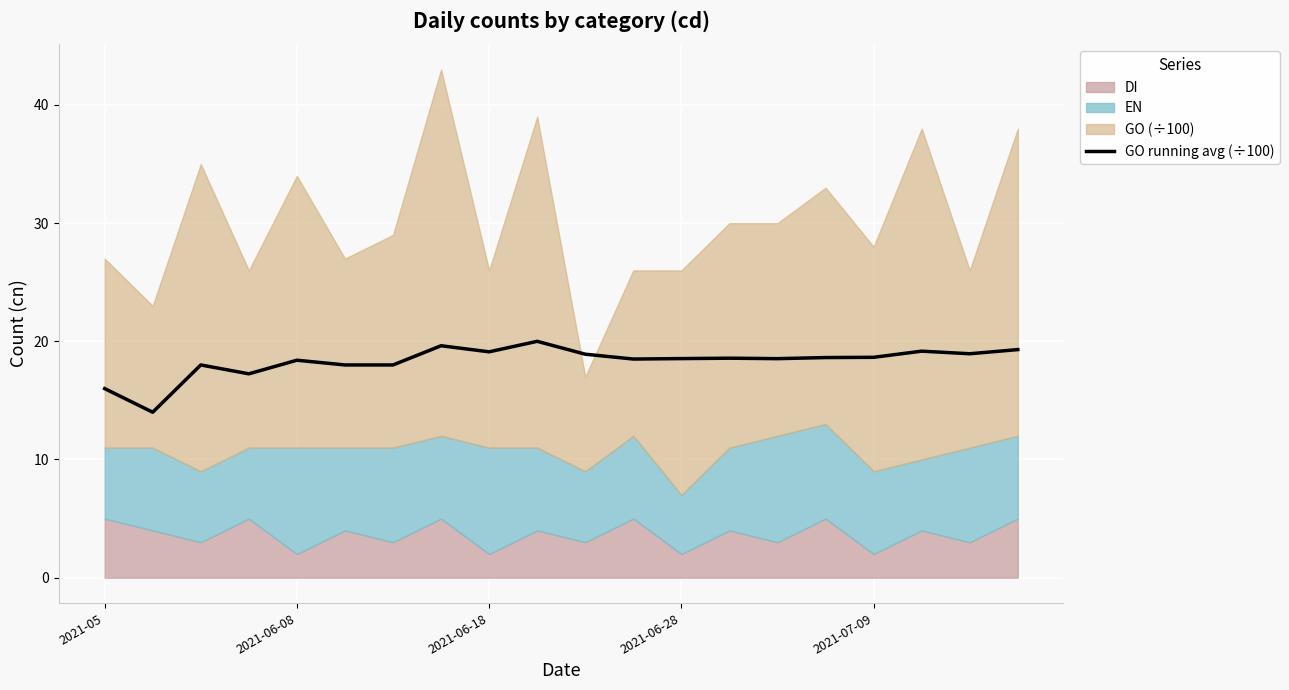

Reading left to right, what are all the values shown in this chart?

16.0	14.0	18.0	17.2	18.4	18.0	18.0	19.6	19.1	20.0	18.9	18.5	18.5	18.6	18.5	18.6	18.6	19.2	18.9	19.3